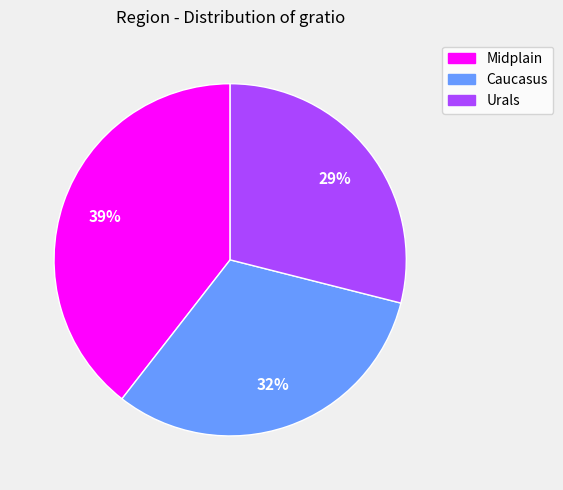

Is the sum of Urals and Midplain greater than half?

Yes